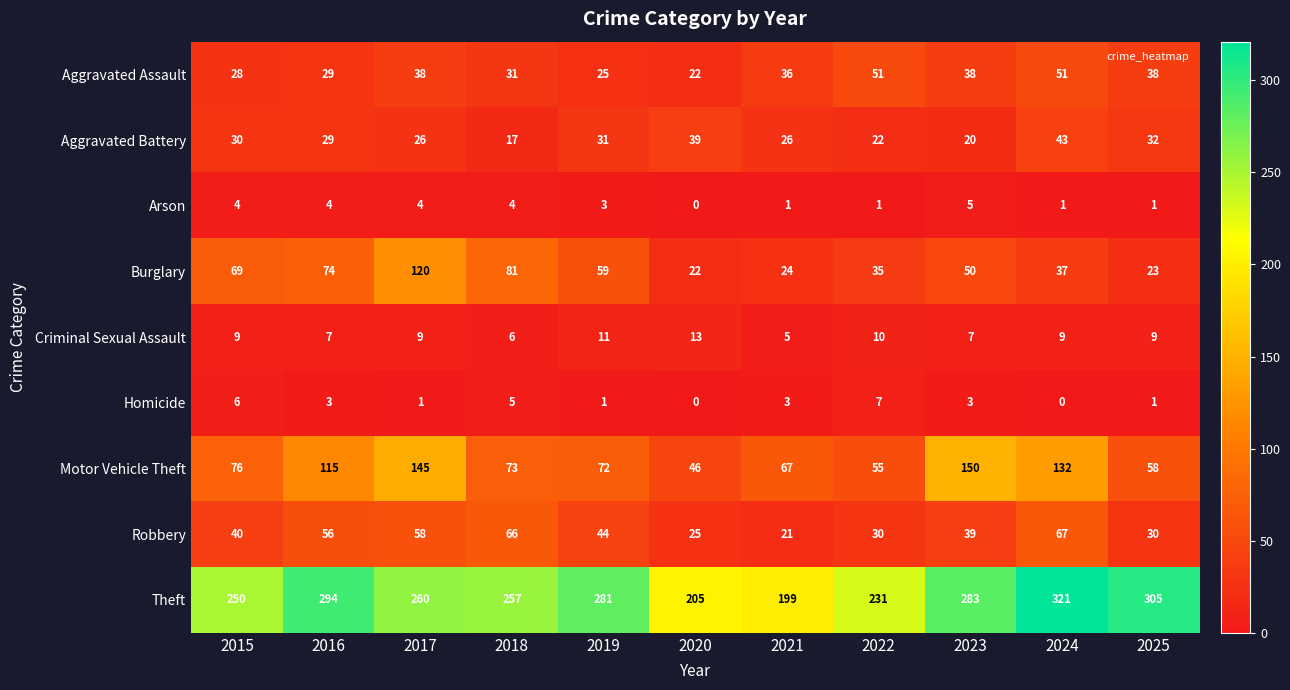

What is the difference between the Robbery values at 2015 and 2024?

27